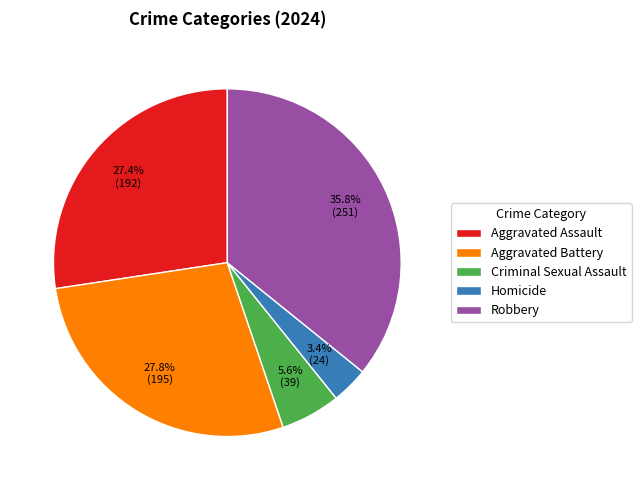

What portion of the pie excludes Homicide?

96.6%